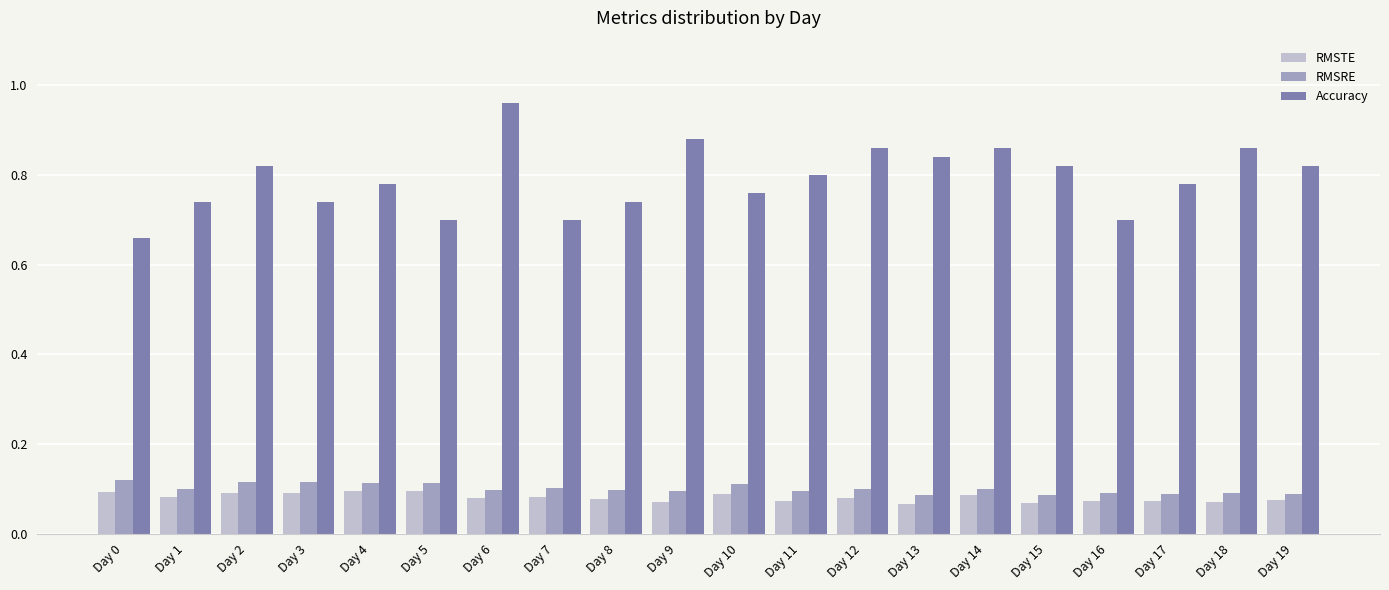

True or false: Accuracy has a value of 0.7 at Day 16.

True